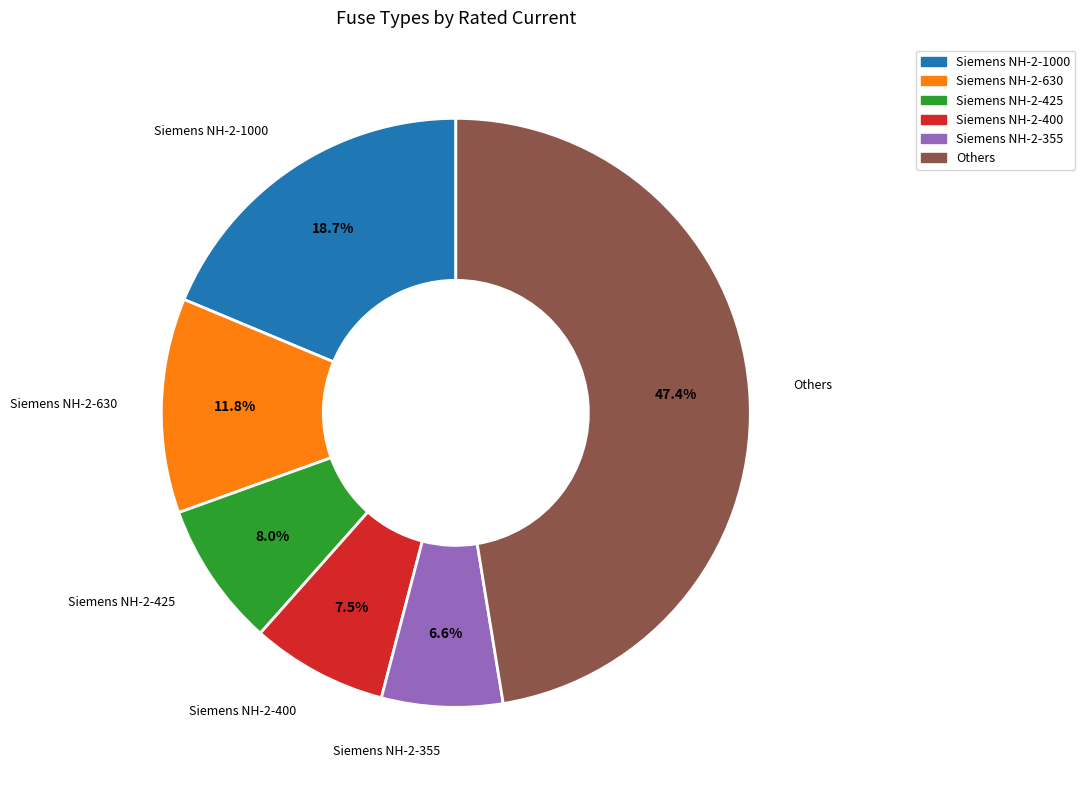

Which slice is the smallest?

Siemens NH-2-355